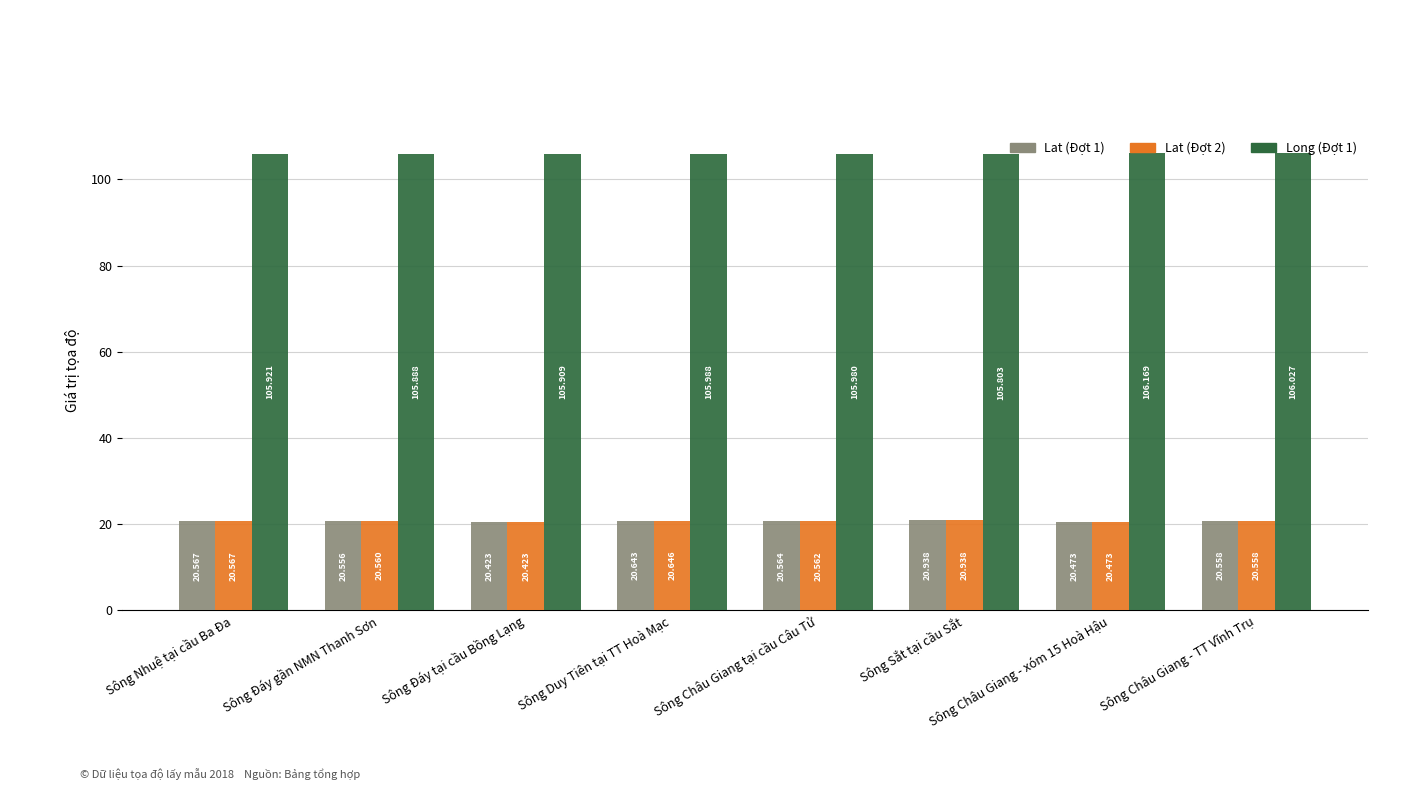

What is the label of the 7th bar from the left?

Sông Châu Giang - xóm 15 Hoà Hậu